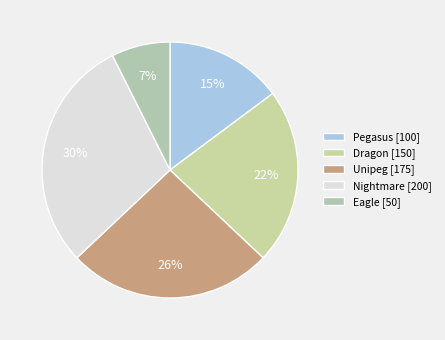

Which has a higher value, Pegasus or Dragon?

Dragon